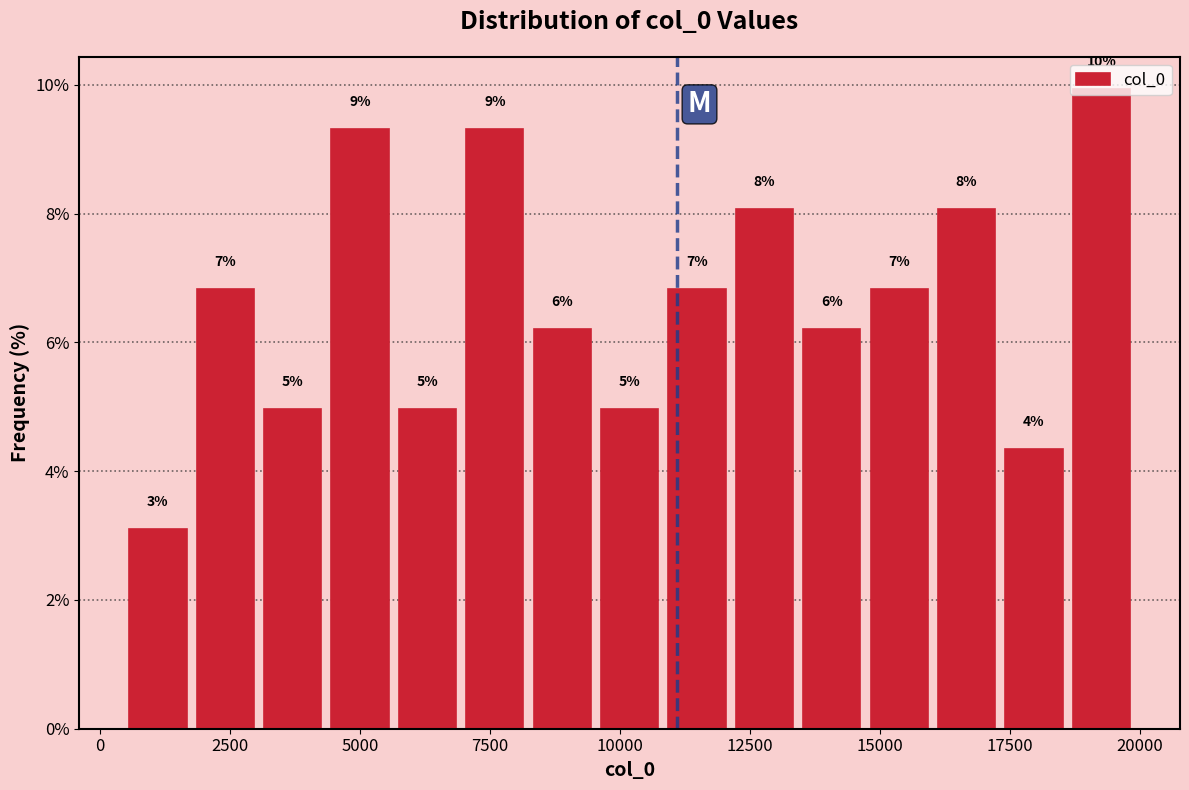

Read against the x-axis, roughly where is the centre of the tallest bar?

19500